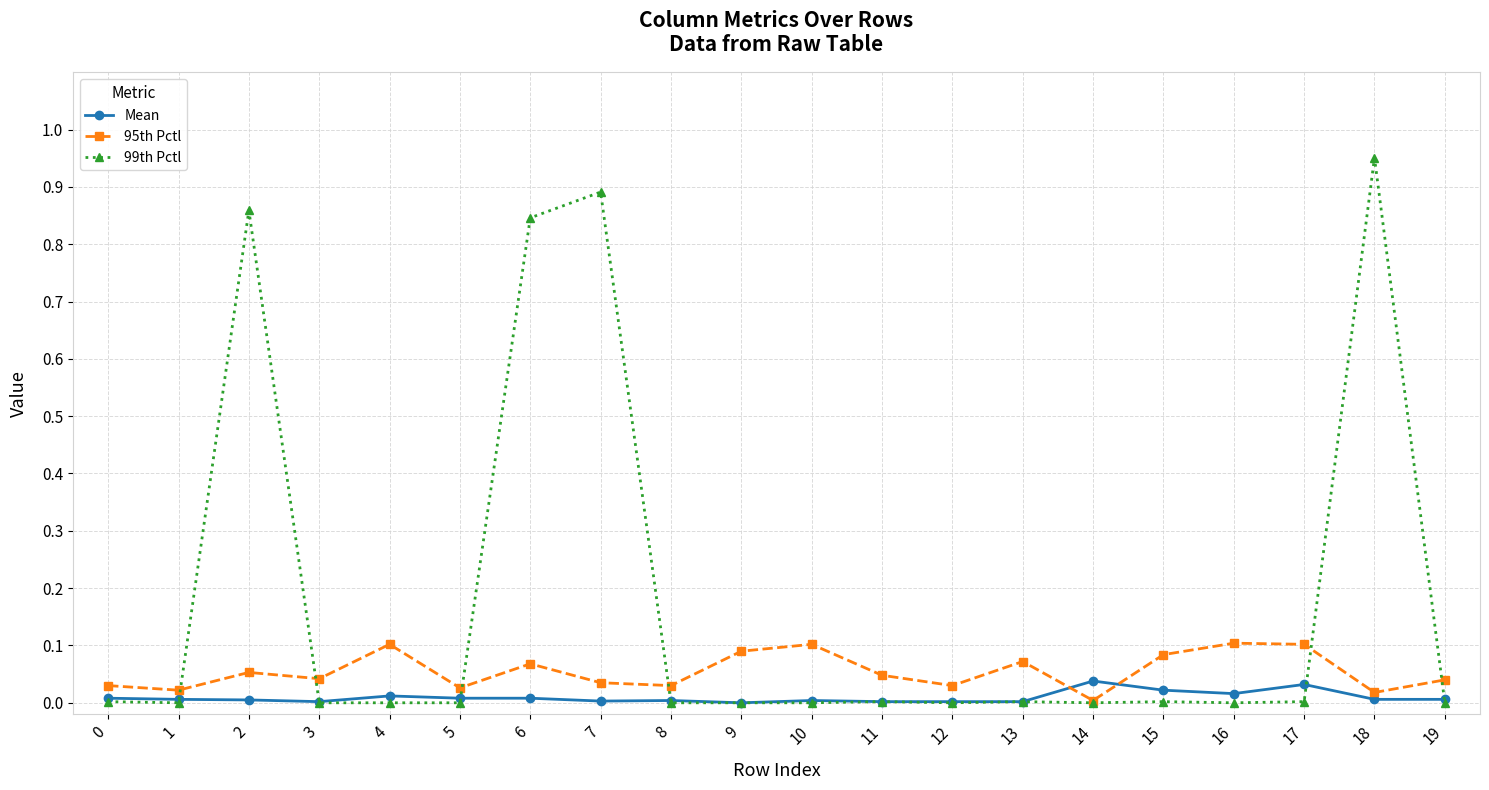

Which label corresponds to the largest value in the chart?

18